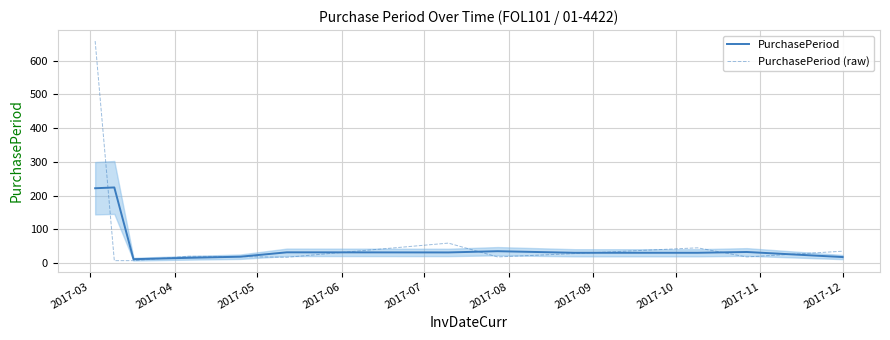

Which label corresponds to the smallest value in the chart?

2017-04